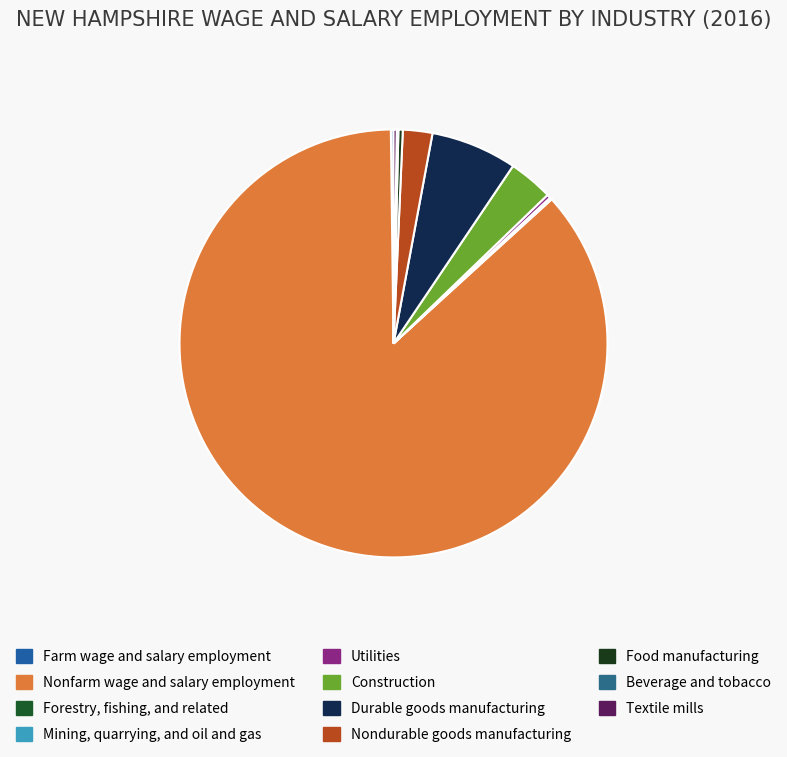

To the nearest percent, what is the average slice percentage?

9%